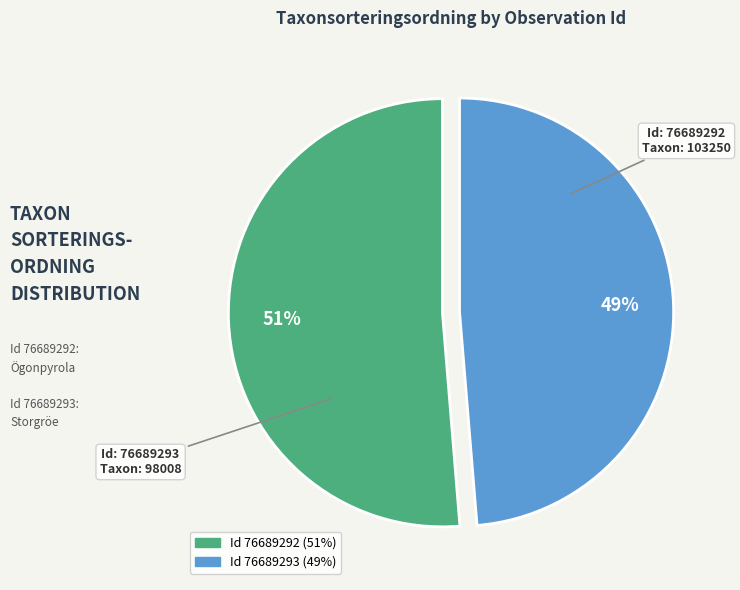

To the nearest percent, what is the average slice percentage?

50%